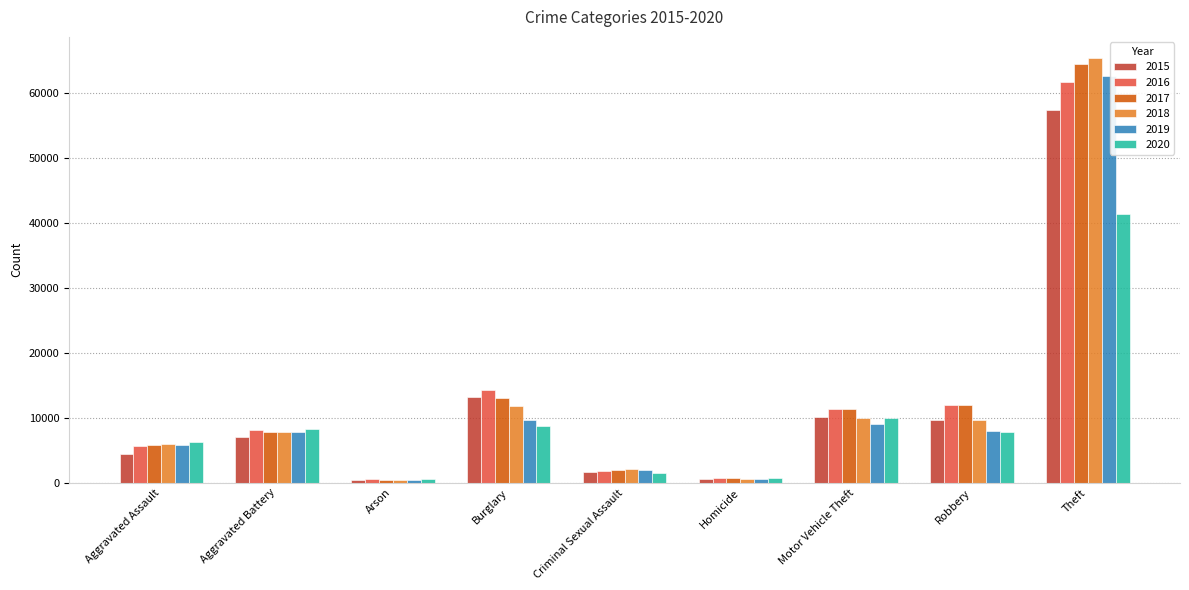

What are all the series names shown in the legend?

2015, 2016, 2017, 2018, 2019, 2020